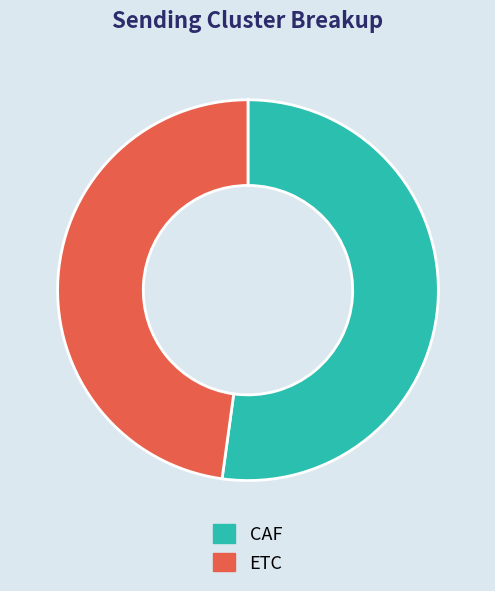

Which has a higher value, ETC or CAF?

CAF